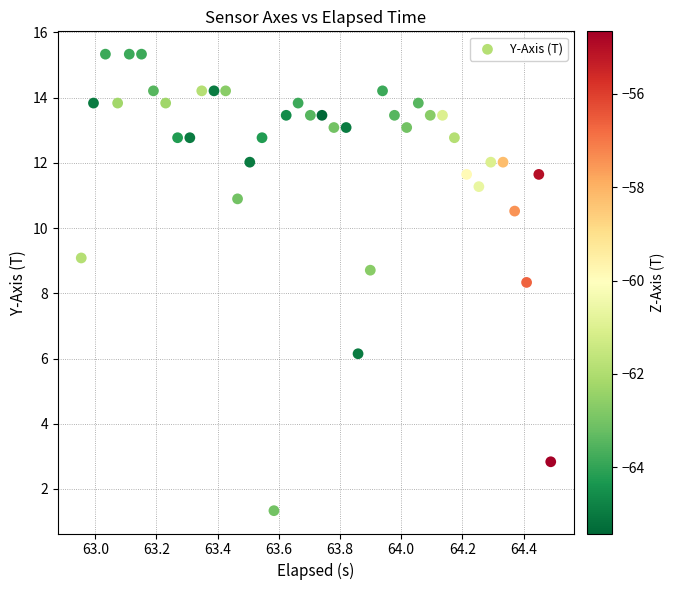

What is the range of Y values (max minus min)?

14.0